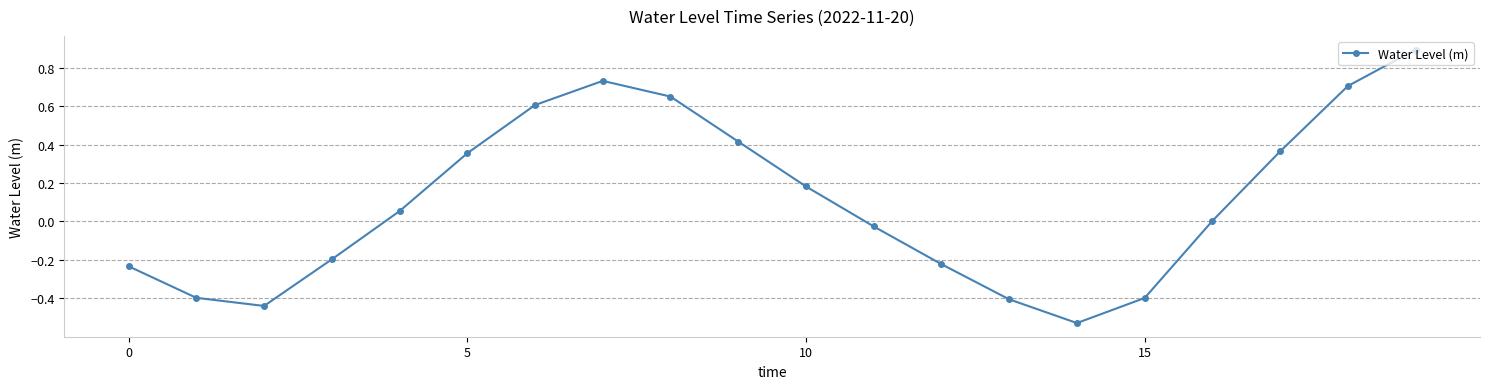

True or false: the data has more than 0 interior local peaks.

True